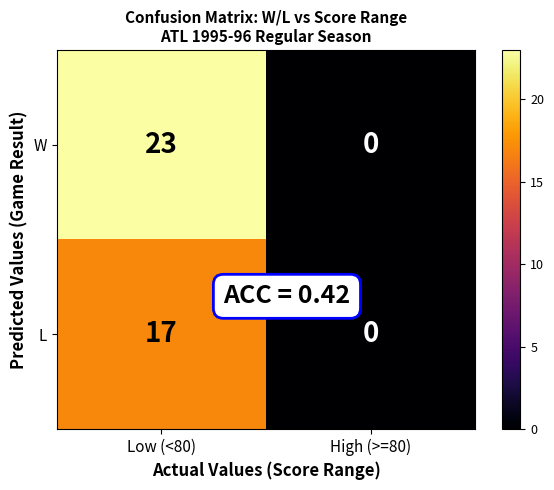

How many distinct data groups are displayed?

2